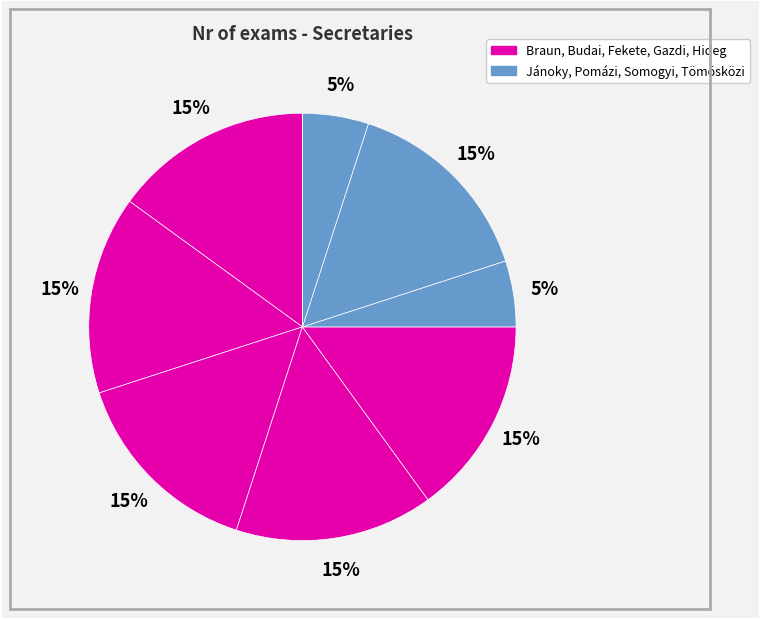

To the nearest percent, what is the average slice percentage?

11%